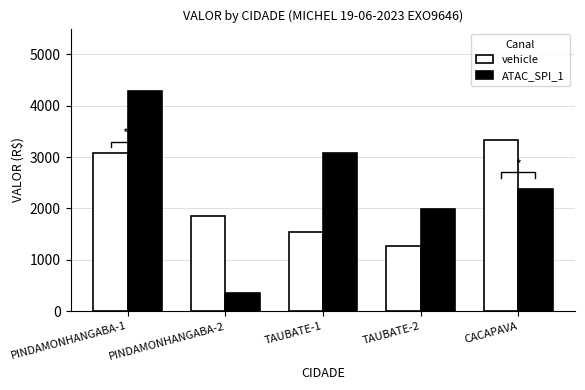

Reading right to left, what are all the values shown in this chart?

vehicle: 3338.1	1262.5	1540.8	1846.9	3073.8
ATAC_SPI_1: 2377.6	1988.9	3075.8	359.8	4285.6